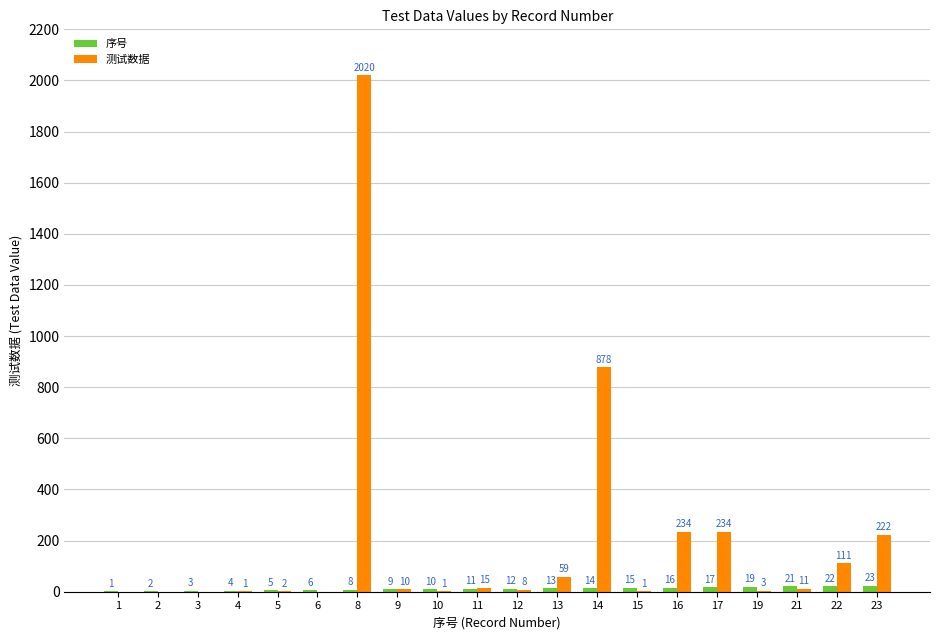

Reading left to right, transcribe all the data shown in this chart.

序号: 1=1	2=2	3=3	4=4	5=5	6=6	8=8	9=9	10=10	11=11	12=12	13=13	14=14	15=15	16=16	17=17	19=19	21=21	22=22	23=23
测试数据: 1=0	2=0	3=0	4=1	5=2	6=0	8=2020	9=10	10=1	11=15	12=8	13=59	14=878	15=1	16=234	17=234	19=3	21=11	22=111	23=222